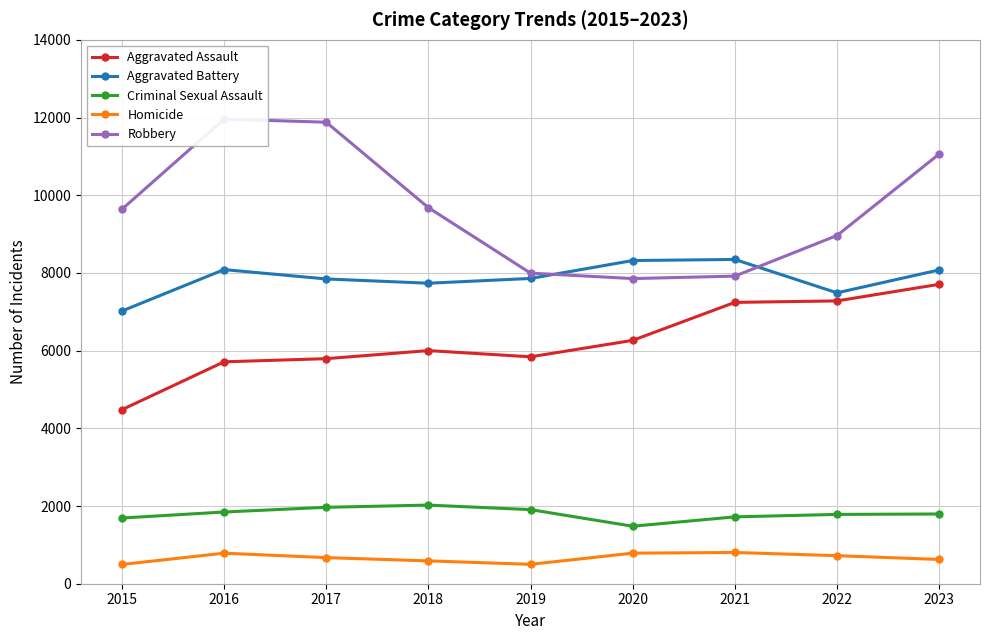

Reading left to right, list all the values displayed in this chart.

Aggravated Assault: 2015=4480	2016=5712	2017=5793	2018=6001	2019=5841	2020=6264	2021=7242	2022=7280	2023=7707
Aggravated Battery: 2015=7019	2016=8086	2017=7845	2018=7735	2019=7858	2020=8319	2021=8347	2022=7488	2023=8077
Criminal Sexual Assault: 2015=1691	2016=1846	2017=1967	2018=2024	2019=1907	2020=1480	2021=1721	2022=1784	2023=1795
Homicide: 2015=496	2016=786	2017=672	2018=588	2019=499	2020=787	2021=804	2022=722	2023=625
Robbery: 2015=9638	2016=11960	2017=11880	2018=9681	2019=7995	2020=7855	2021=7918	2022=8963	2023=11060